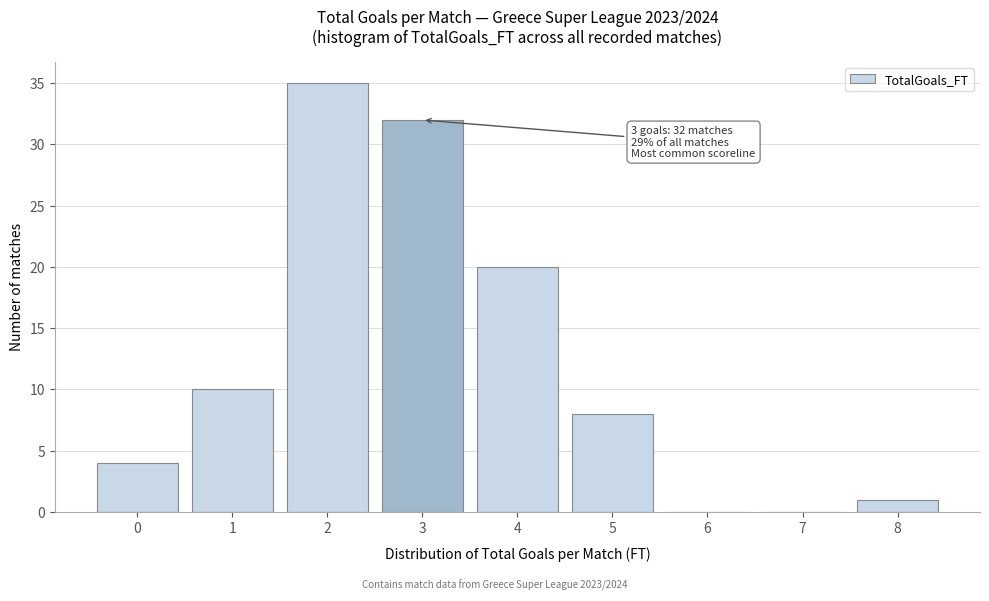

Reading left to right, list all the values displayed in this chart.

0=4	1=10	2=35	3=32	4=20	5=8	6=0	7=0	8=1